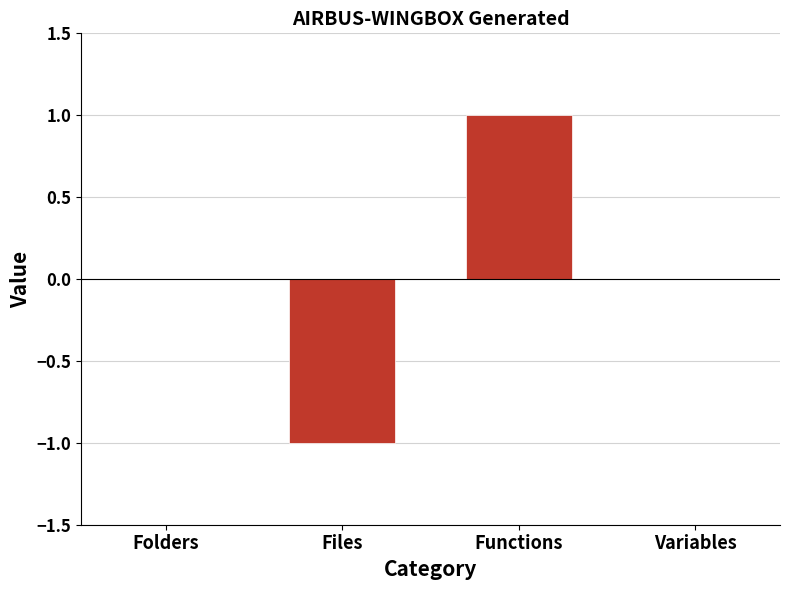

The chart shows a value of 1 at Folders. True or false?

False